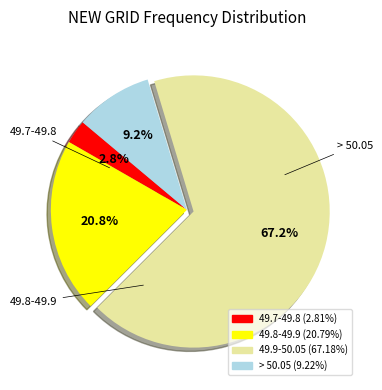

What is the largest slice in the pie chart?

49.9-50.05